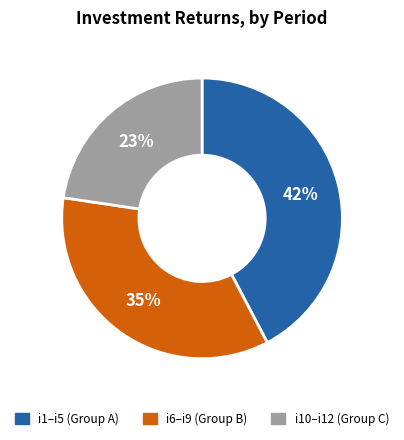

To the nearest percent, what is the average slice percentage?

33%